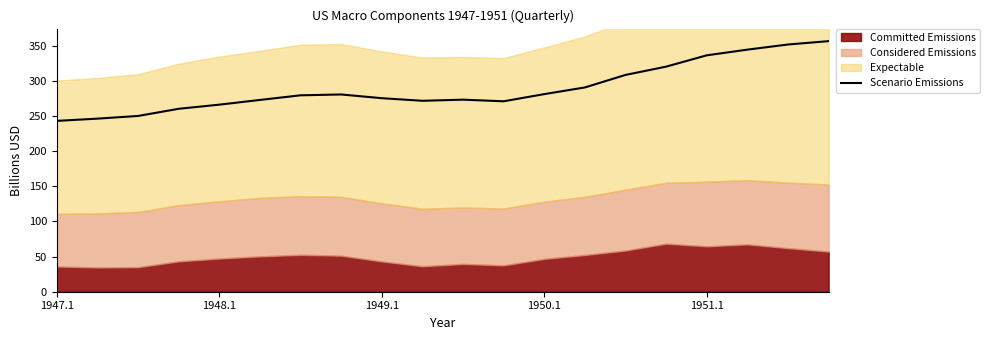

What is the minimum value shown in the chart?

243.1